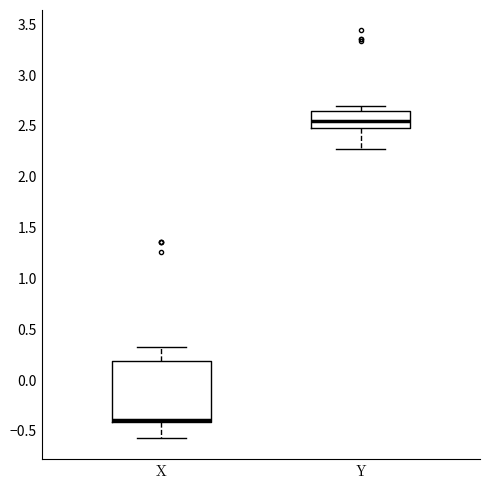

Reading left to right, read every box against the y-axis: the position of its median line, the range the box covers, and the ends of its whiskers. The values are not printed on the chart, so give them approximately, as read against the axis.

X: median -0.40 (just above the box's lower edge), box -0.40 to 0.20, whiskers -0.55 to 0.35
Y: median 2.55, box 2.50 to 2.65, whiskers 2.25 to 2.70